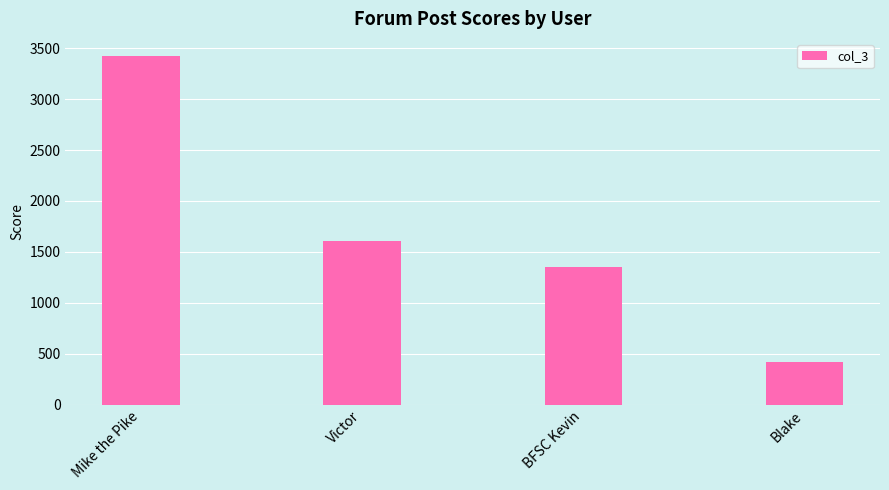

How many data points does each series have?

4